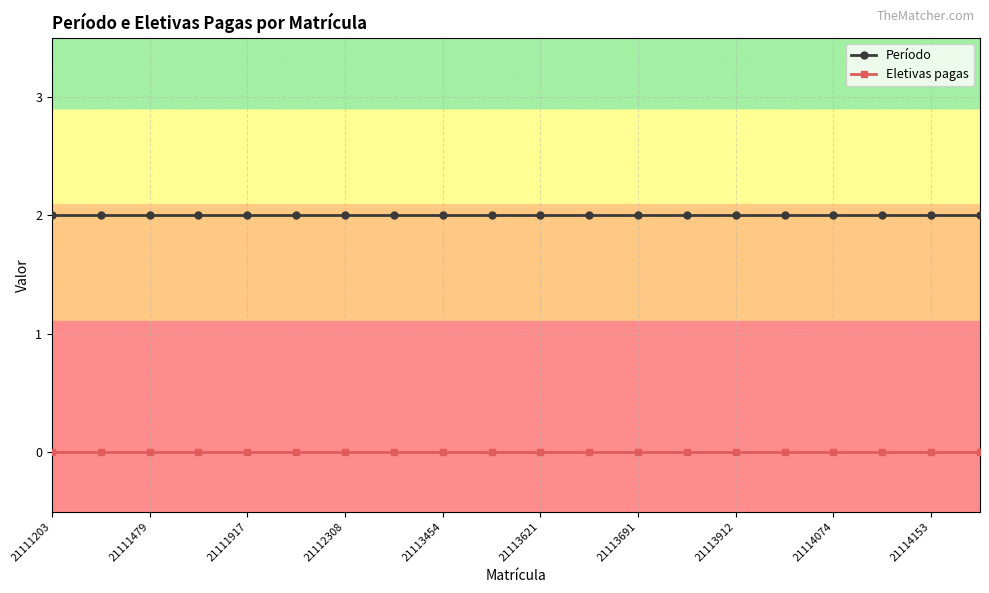

What is the value of the Período point at the 14th from the left?

2